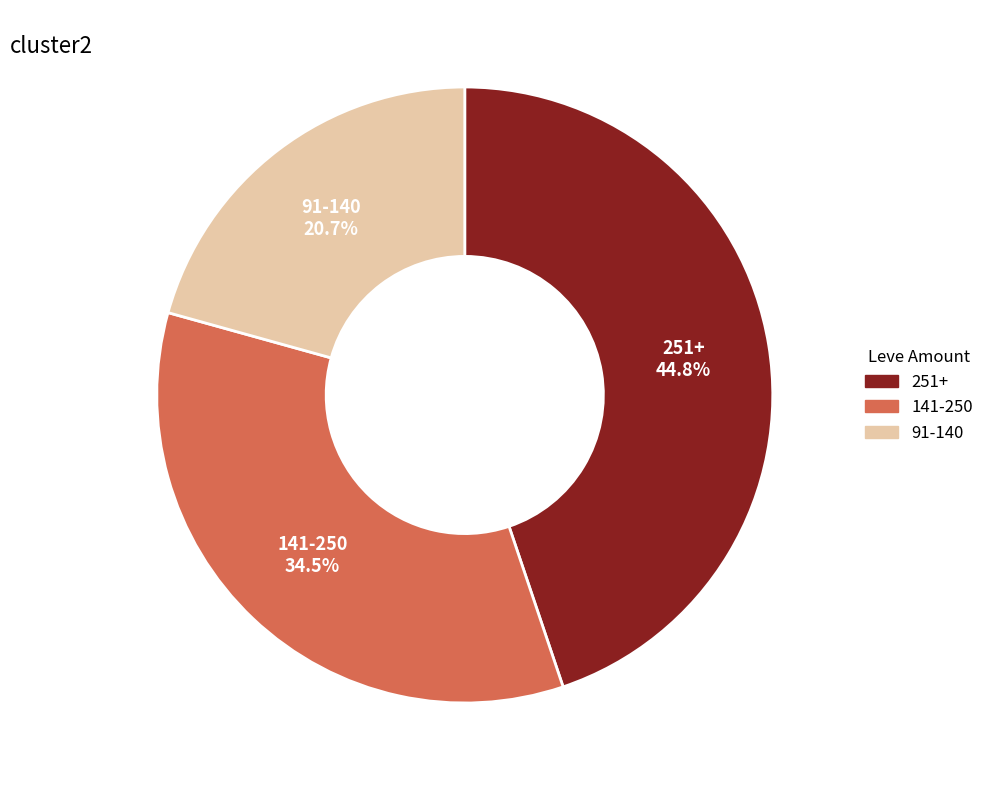

Is there any slice that represents more than half of the pie?

No